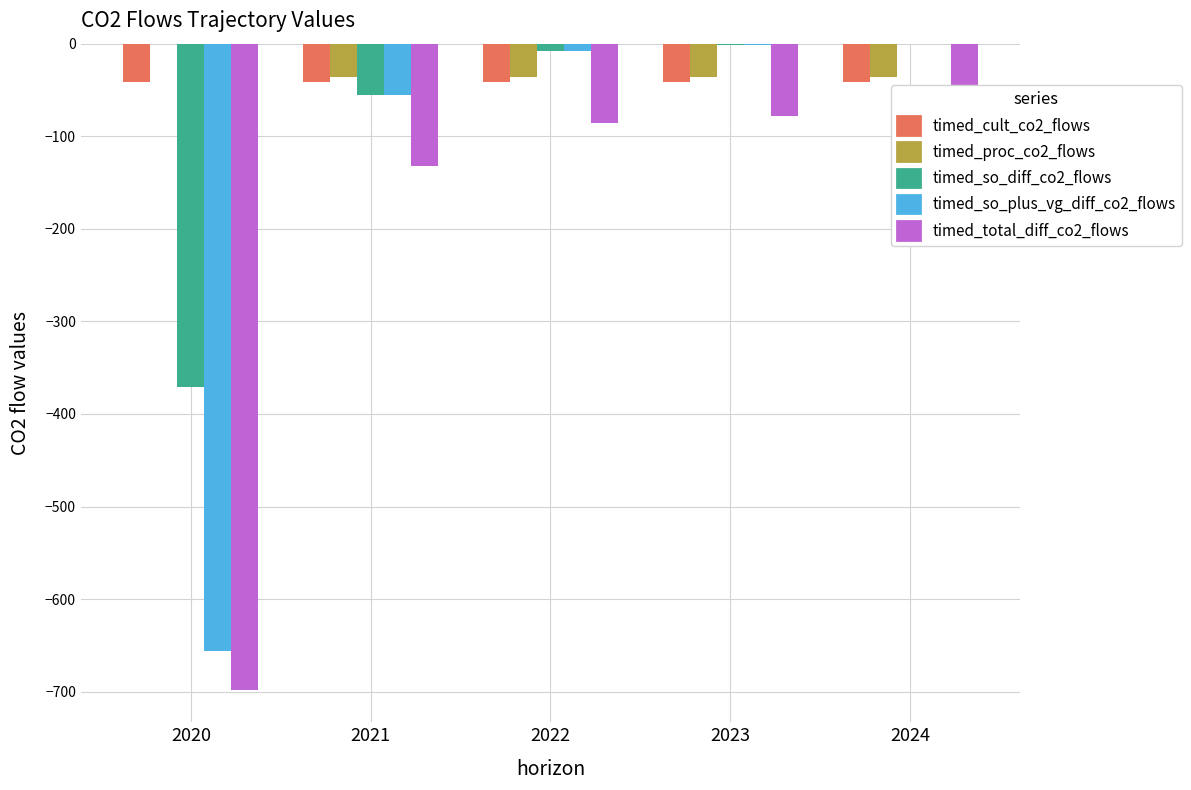

What is the lowest value of the timed_so_diff_co2_flows series?

-371.3